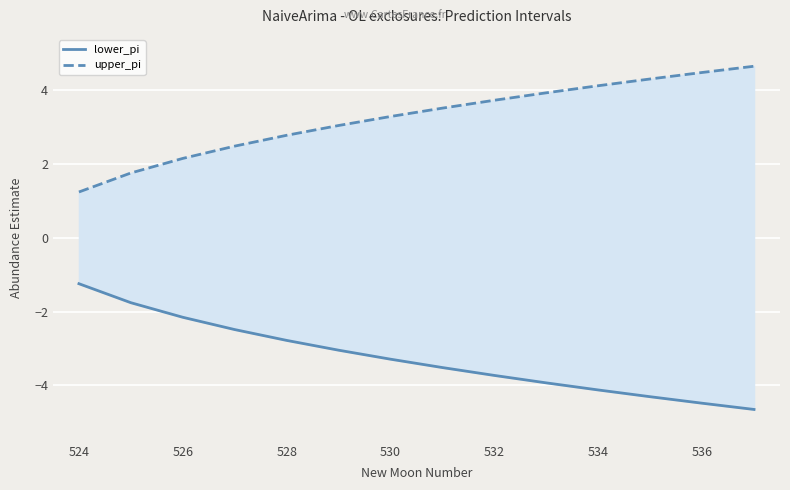

What is the approximate value of lower_pi at 532?

-3.7